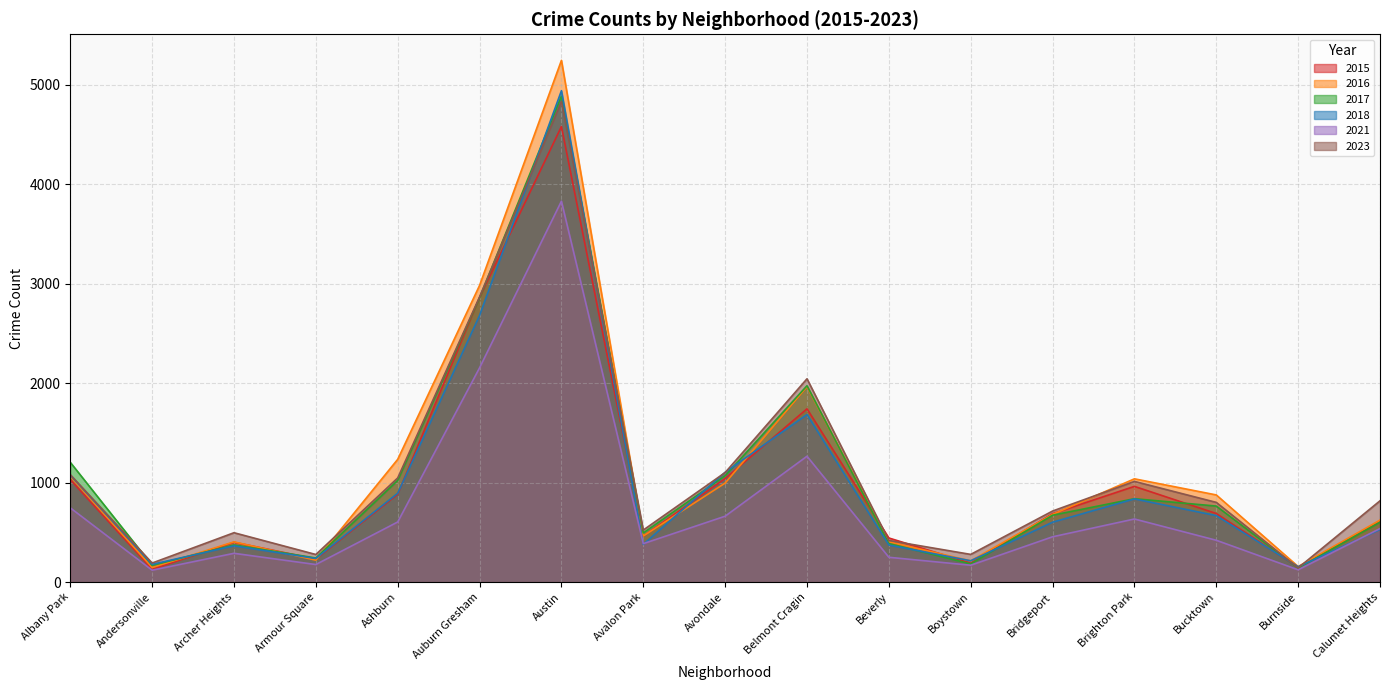

Rank the series at Andersonville from highest to lowest value.

2023, 2018, 2017, 2016, 2015, 2021